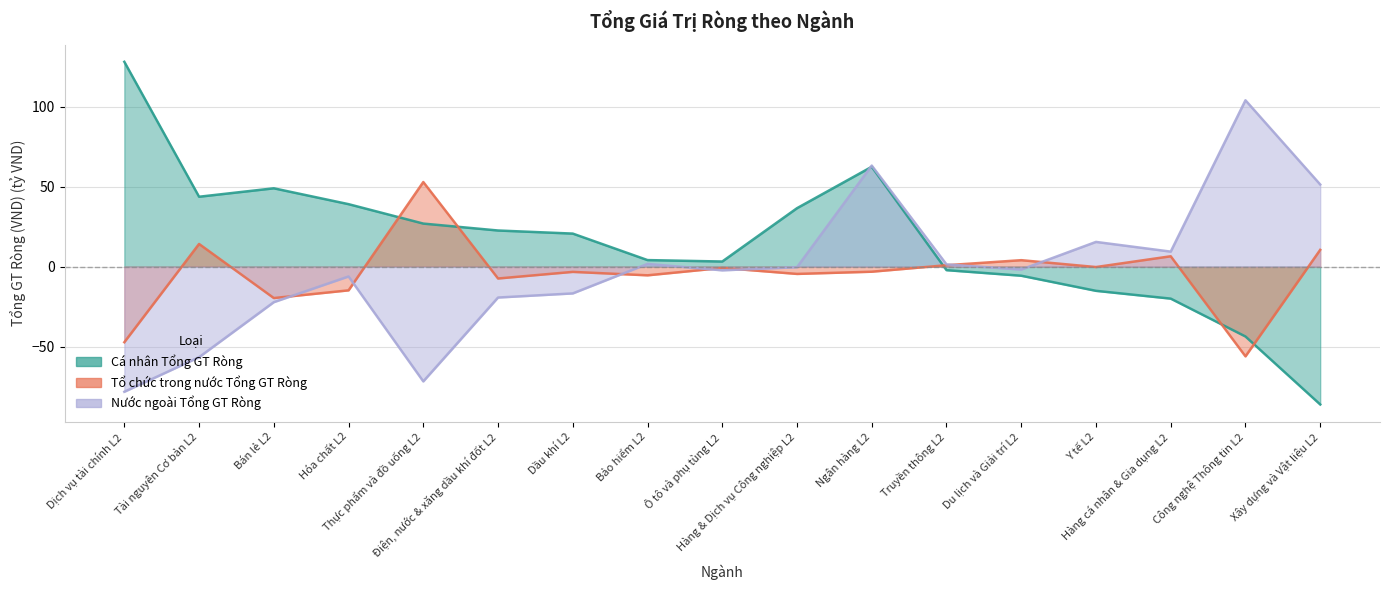

What is the difference between the Tổ chức trong nước Tổng GT Ròng values at Xây dựng và Vật liệu L2 and Hàng cá nhân & Gia dụng L2?

4.0